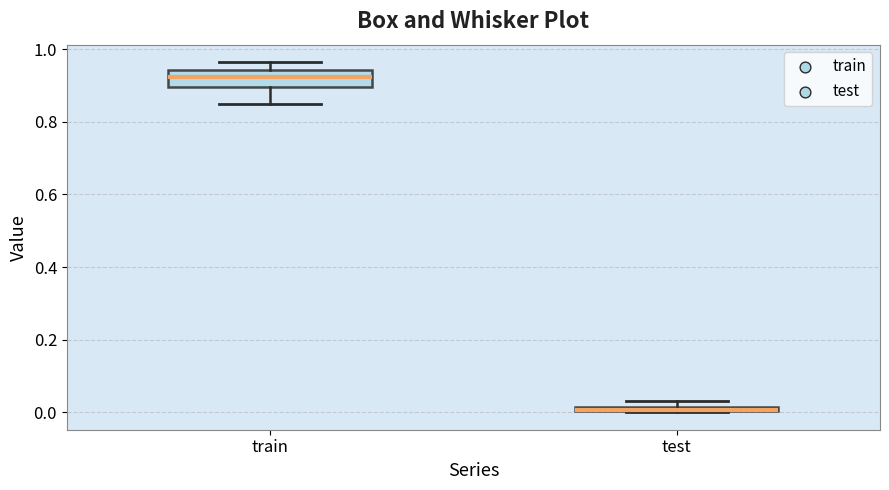

Where is the lower edge of the box for test on the y-axis? The values are not printed on the chart, so give them approximately, as read against the axis.

0.00